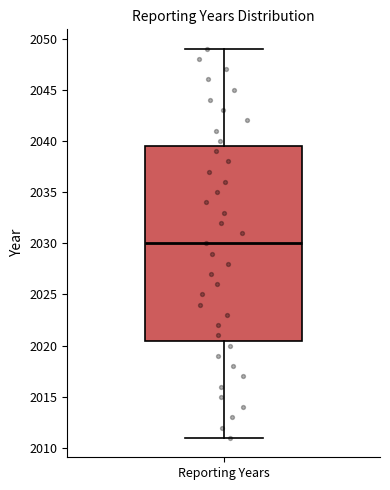

Read this box plot against the y-axis: the position of the median line, the range covered by the box, and the ends of both whiskers. The values are not printed on the chart, so give them approximately, as read against the axis.

median 2030.0, box 2020.5 to 2039.5, whiskers 2011.0 to 2049.0